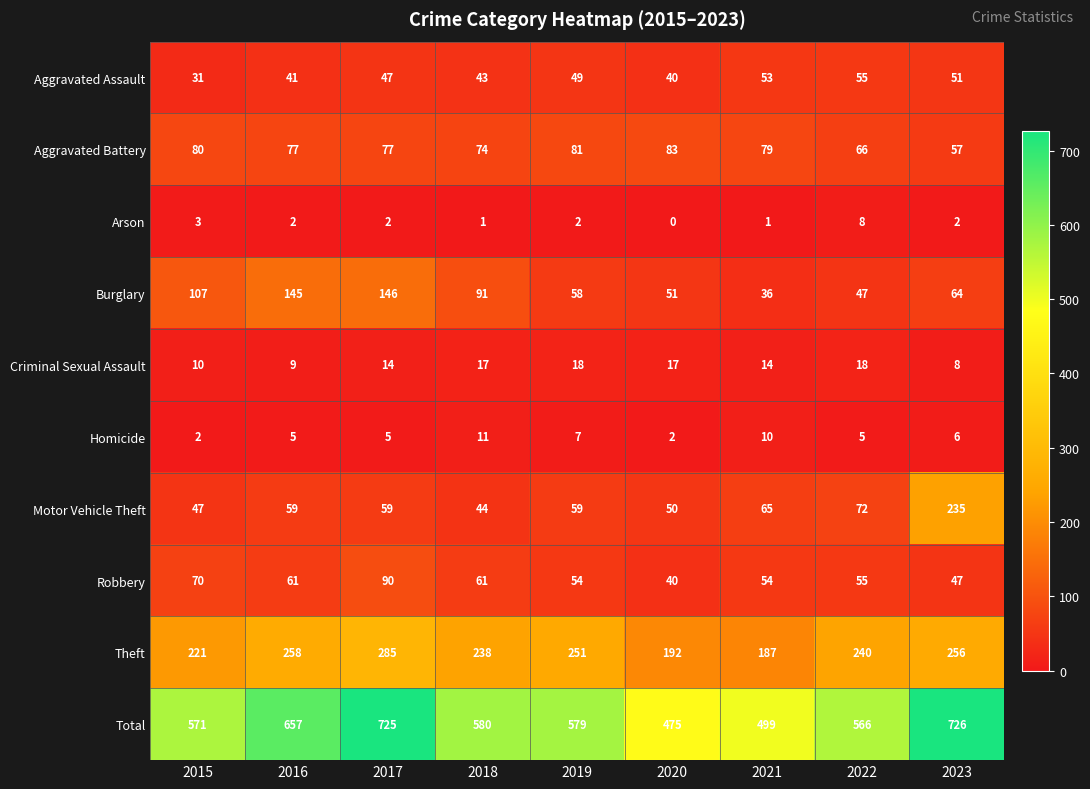

At which category is the sum across all series the highest?

2023